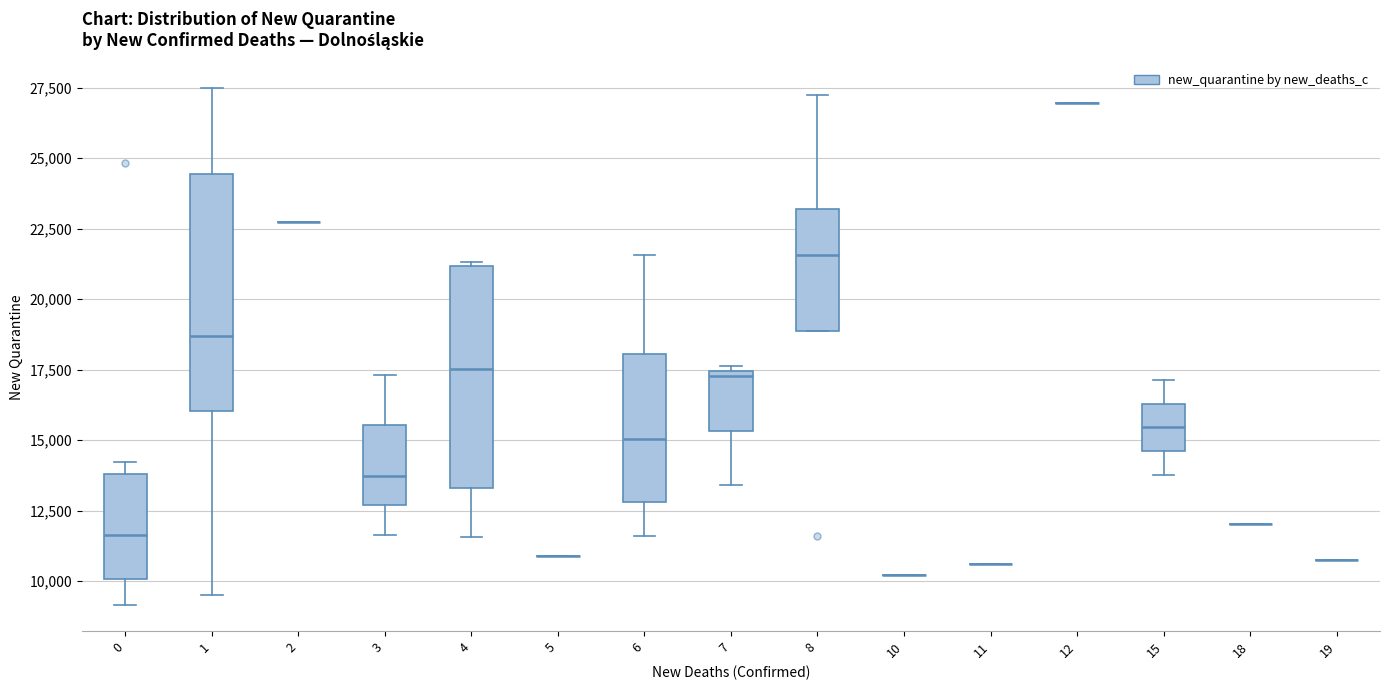

Reading left to right, read every box against the y-axis: the position of its median line, the range the box covers, and the ends of its whiskers. The values are not printed on the chart, so give them approximately, as read against the axis.

0: median 11500, box 10000 to 14000, whiskers 9000 to 14000 (just above the box's upper edge)
1: median 18500, box 16000 to 24500, whiskers 9500 to 27500
2: box collapsed to a line at 22500, whiskers 22500 to 22500
3: median 13500, box 12500 to 15500, whiskers 11500 to 17500
4: median 17500, box 13500 to 21000, whiskers 11500 to 21500
5: box collapsed to a line at 11000, whiskers 11000 to 11000
6: median 15000, box 13000 to 18000, whiskers 11500 to 21500
7: median 17500 (just below the box's upper edge), box 15500 to 17500, whiskers 13500 to 17500 (just above the box's upper edge)
8: median 21500, box 19000 to 23000, whiskers 19000 to 27000
10: box collapsed to a line at 10000, whiskers 10000 to 10000
11: box collapsed to a line at 10500, whiskers 10500 to 10500
12: box collapsed to a line at 27000, whiskers 27000 to 27000
15: median 15500, box 14500 to 16500, whiskers 14000 to 17000
18: box collapsed to a line at 12000, whiskers 12000 to 12000
19: box collapsed to a line at 10500, whiskers 10500 to 10500